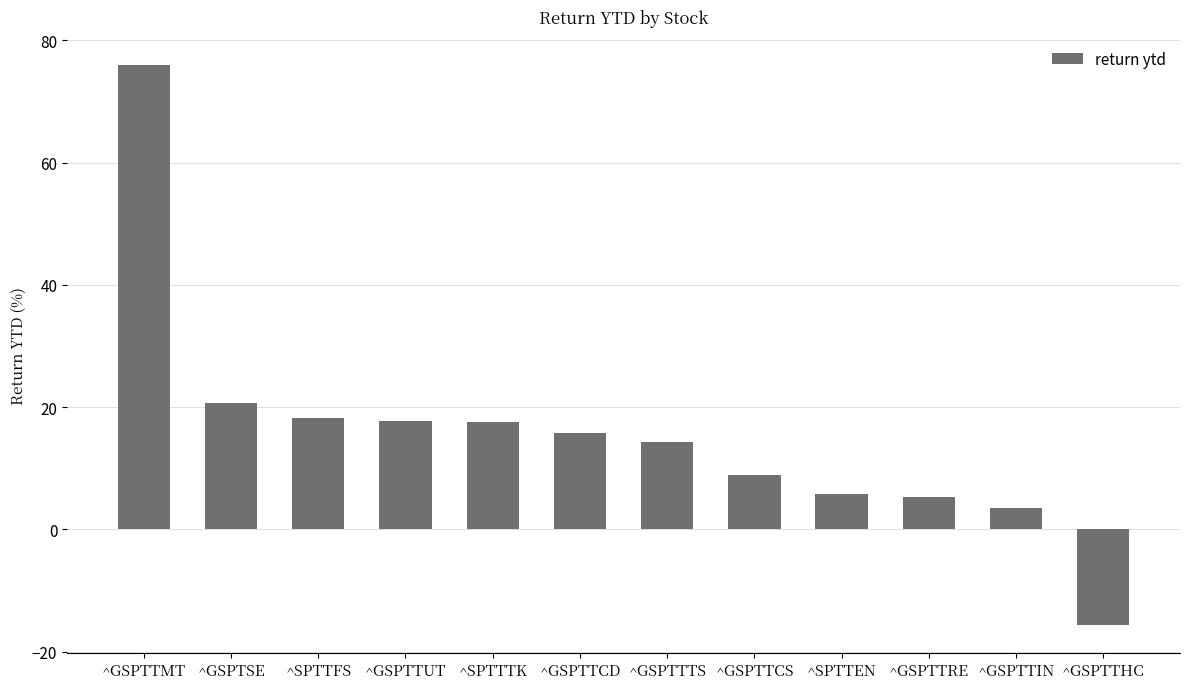

At which category does the chart reach its minimum across all series?

^GSPTTHC